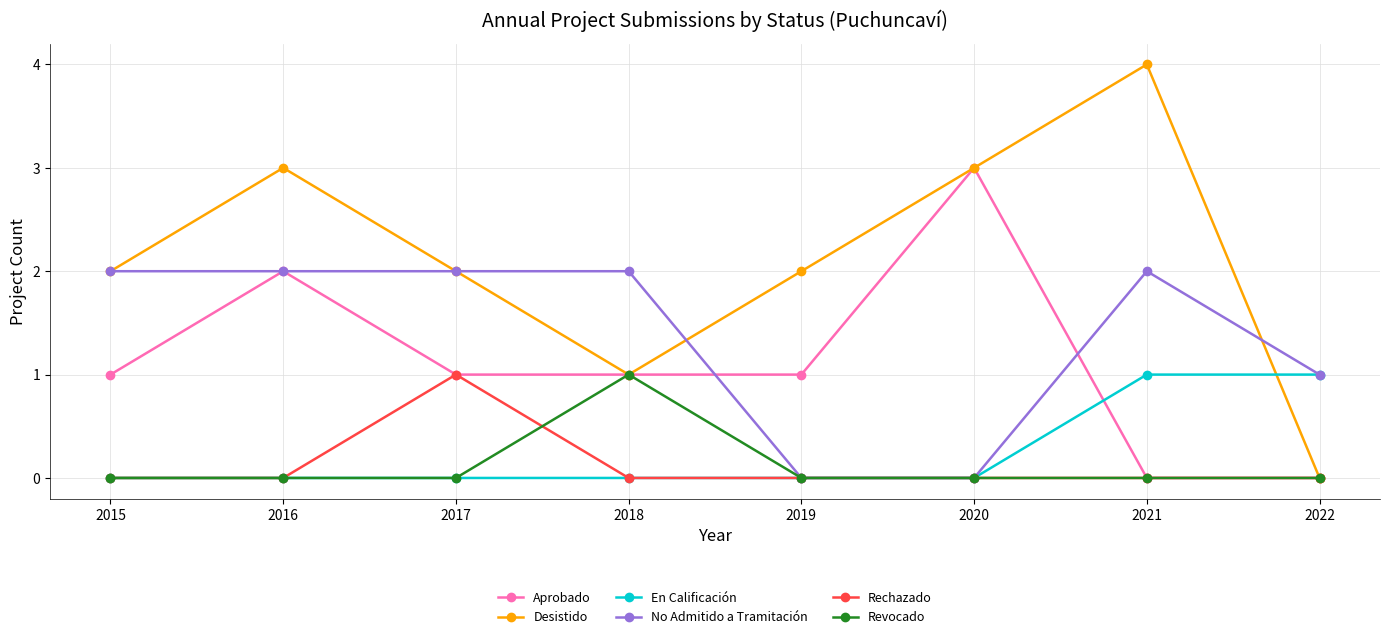

Reading left to right, what are all the values shown in this chart?

Aprobado: 2015=1	2016=2	2017=1	2018=1	2019=1	2020=3	2021=0	2022=0
Desistido: 2015=2	2016=3	2017=2	2018=1	2019=2	2020=3	2021=4	2022=0
En Calificación: 2015=0	2016=0	2017=0	2018=0	2019=0	2020=0	2021=1	2022=1
No Admitido a Tramitación: 2015=2	2016=2	2017=2	2018=2	2019=0	2020=0	2021=2	2022=1
Rechazado: 2015=0	2016=0	2017=1	2018=0	2019=0	2020=0	2021=0	2022=0
Revocado: 2015=0	2016=0	2017=0	2018=1	2019=0	2020=0	2021=0	2022=0